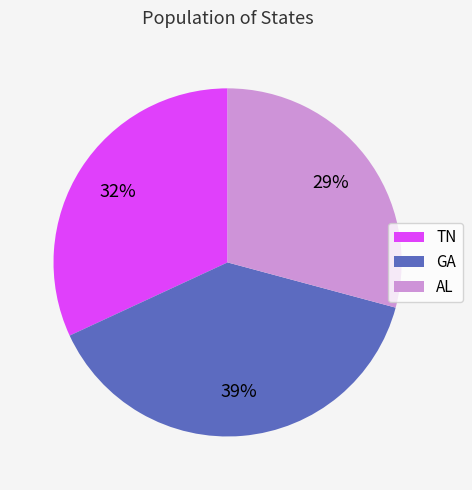

True or false: TN accounts for 27% of the total.

False